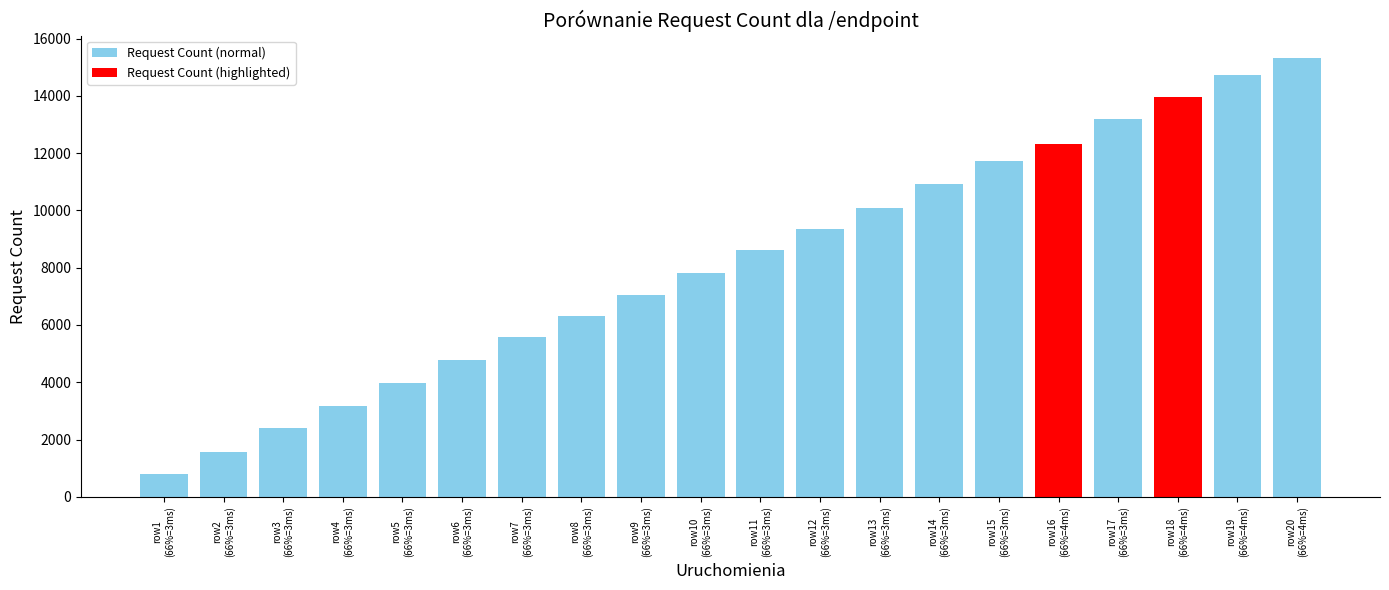

What is the difference between the second highest and minimum values?

13933